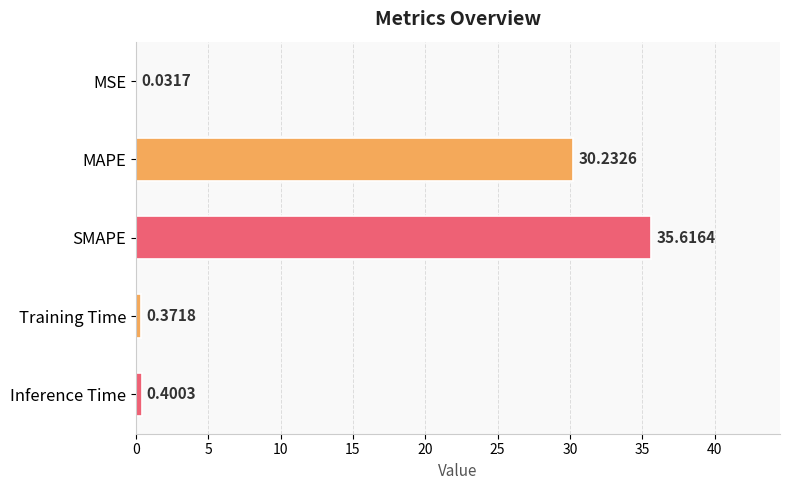

Which category has the highest value across all series?

SMAPE